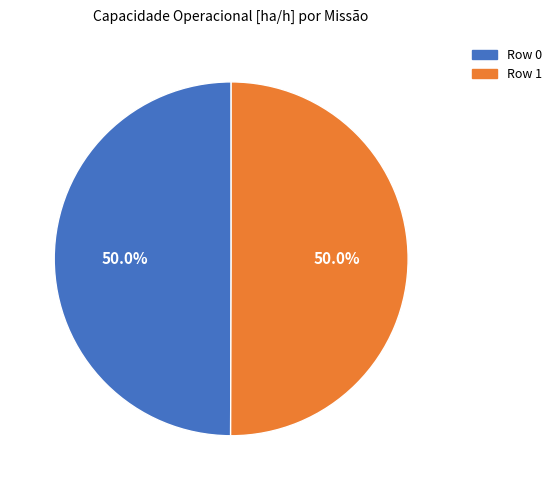

Approximately how many times larger is the value at Row 0 compared to Row 1?

1.0